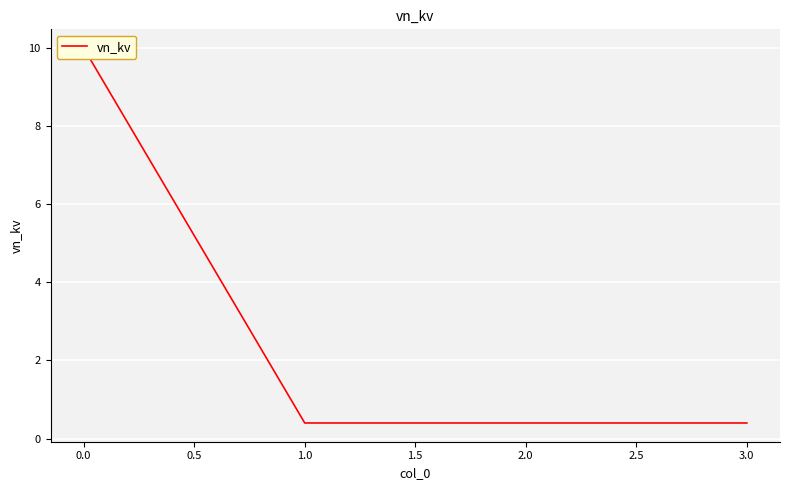

The value at 3.0 is 0.2. True or false?

False